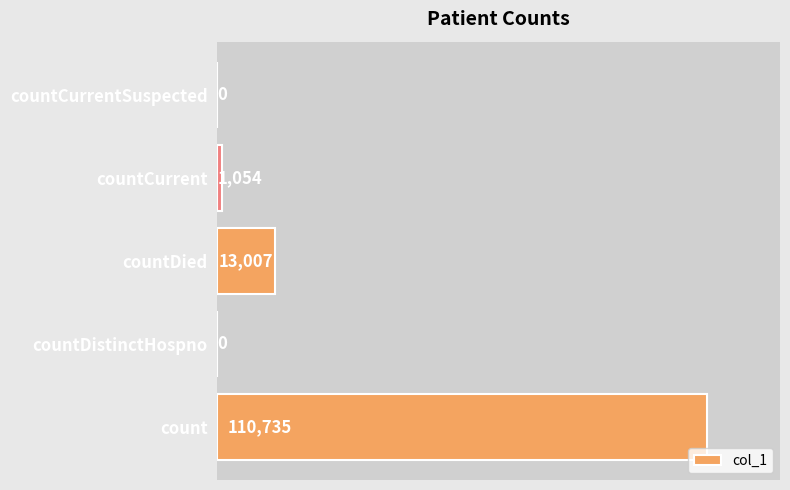

Between count and countCurrentSuspected, which is larger?

count